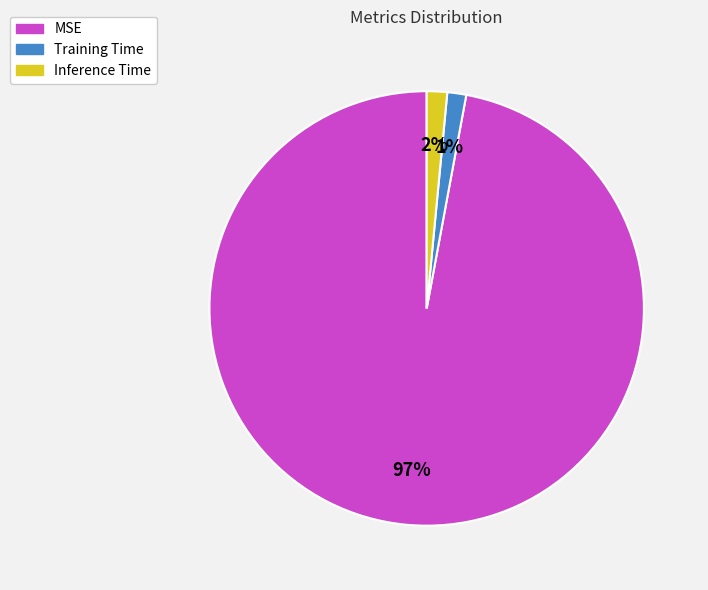

Which category has the biggest portion of the pie?

MSE